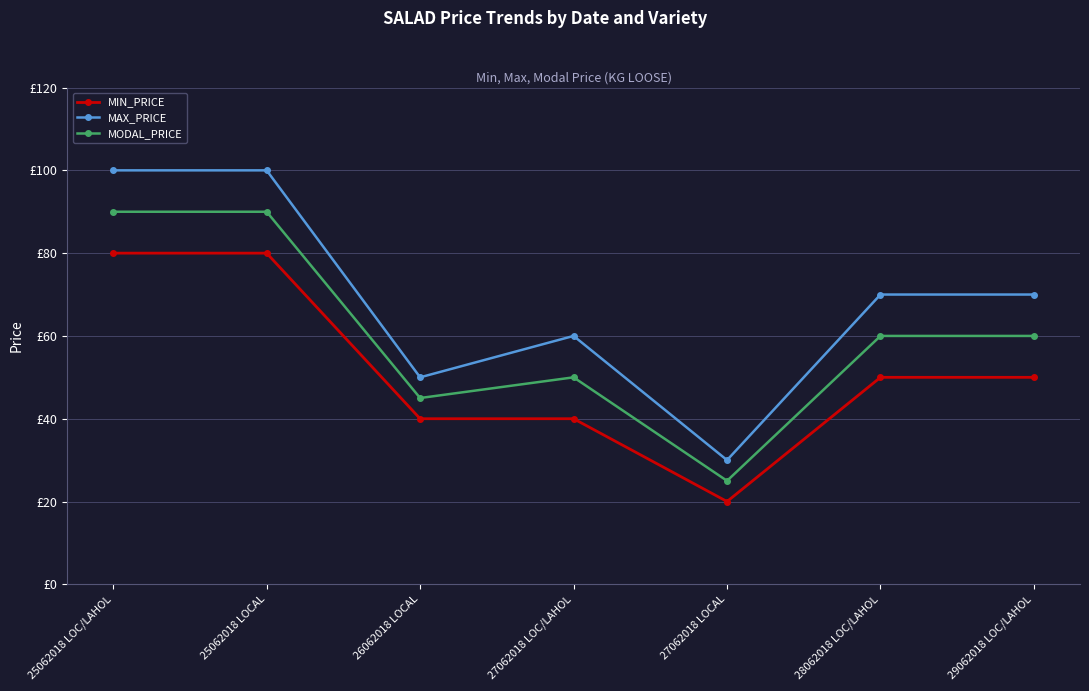

True or false: MAX_PRICE and MODAL_PRICE cross at least once.

False